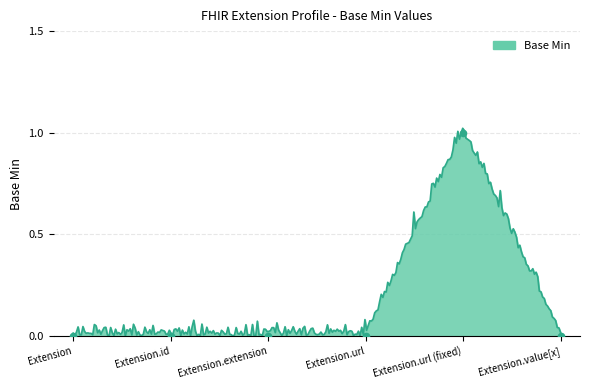

Between Extension.id and Extension.url (fixed), which is larger?

Extension.url (fixed)